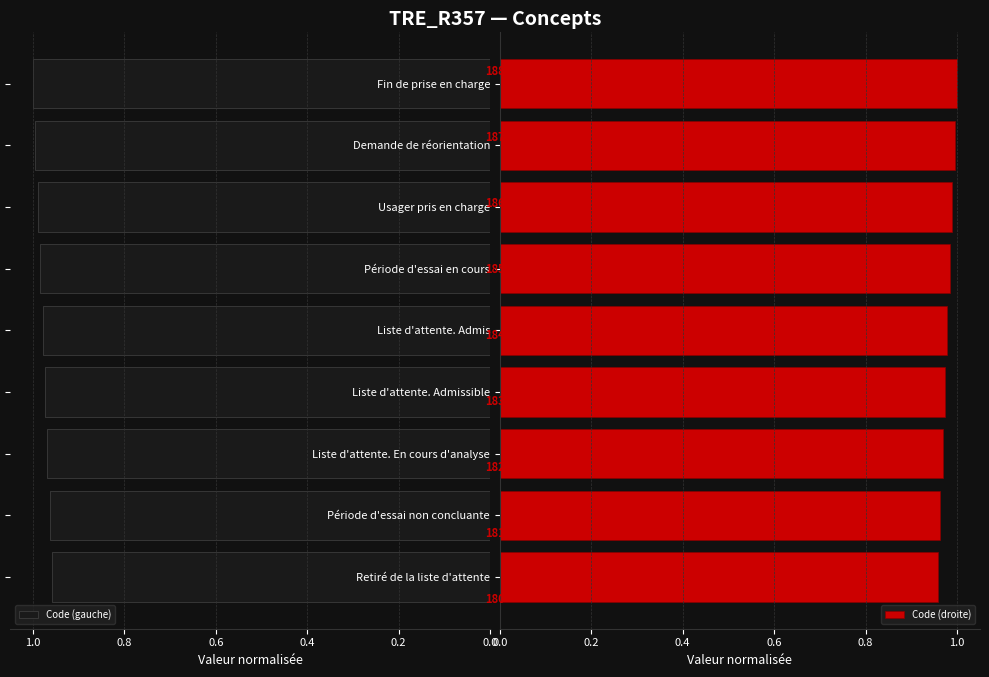

How many bars are there in each group?

2